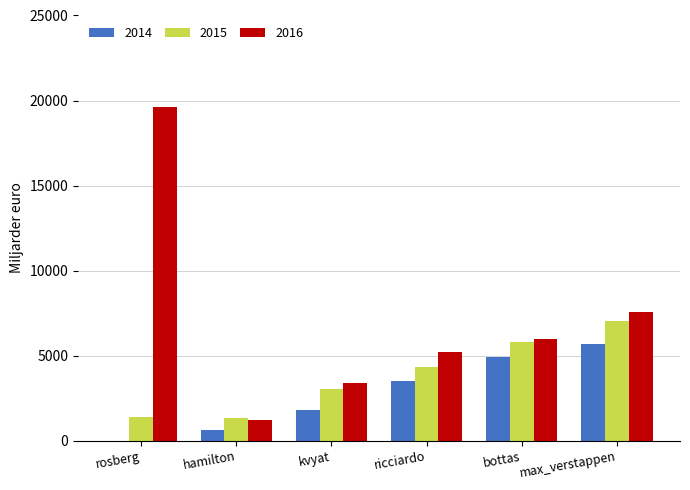

The value of 2014 at bottas is 4927. True or false?

True